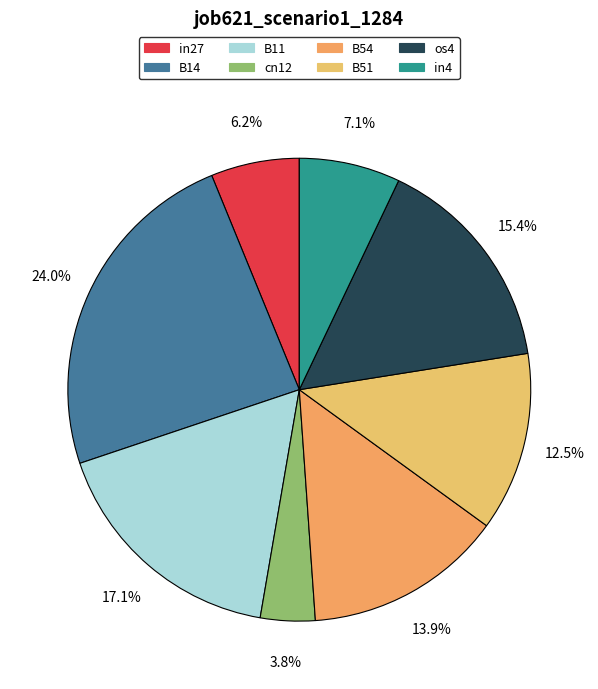

How much of the chart is everything except B51?

87.5%